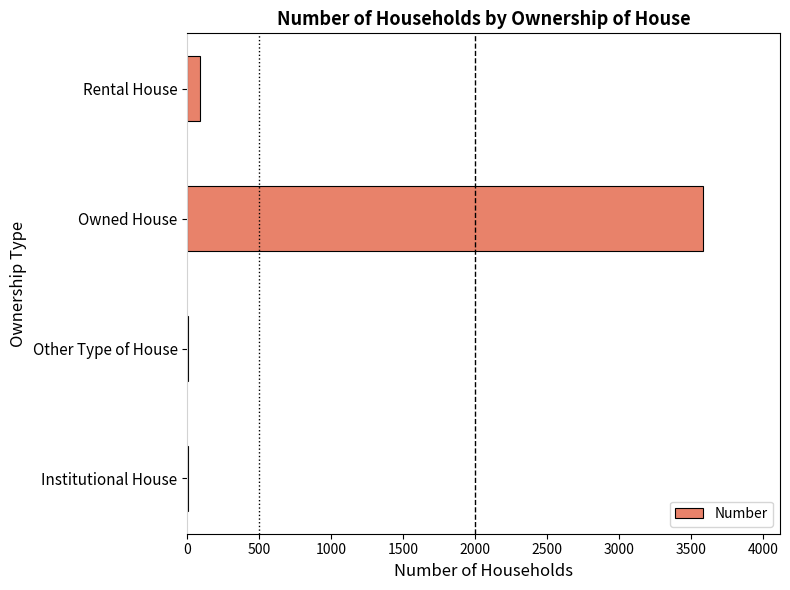

Which has a higher value, Rental House or Institutional House?

Rental House